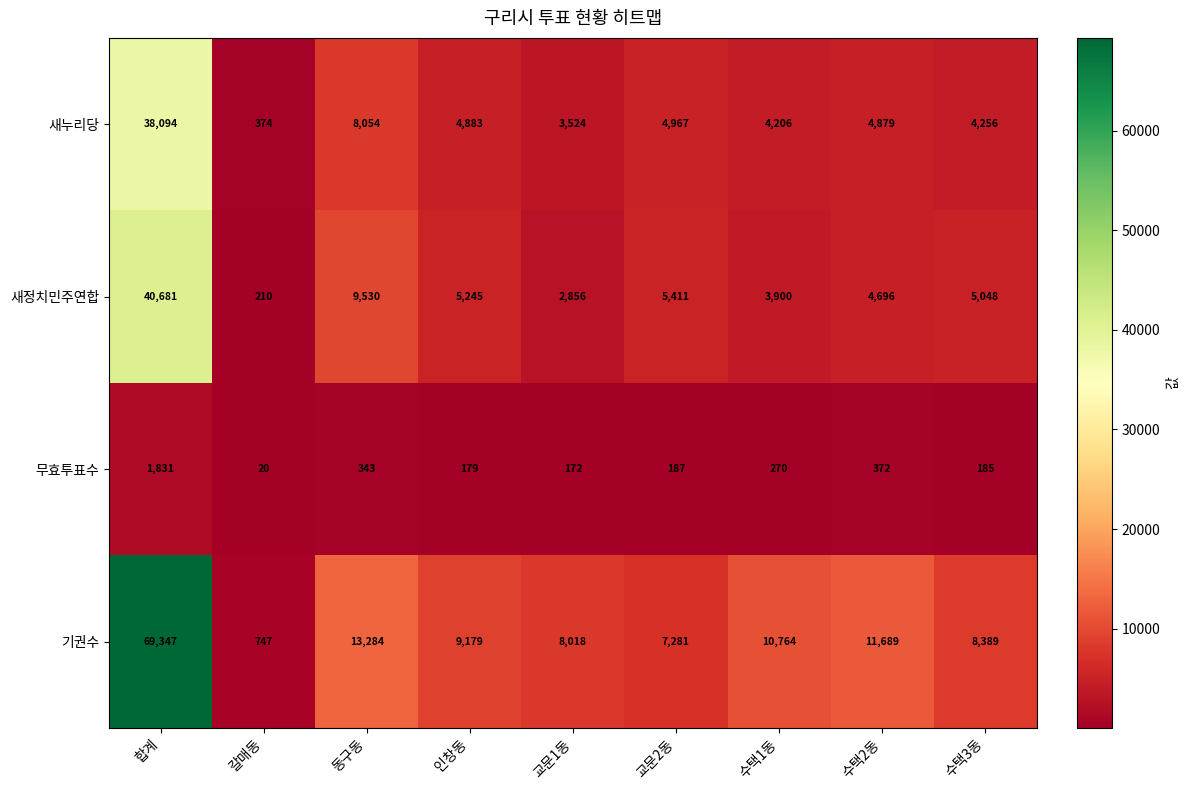

How many data points does each series have?

9